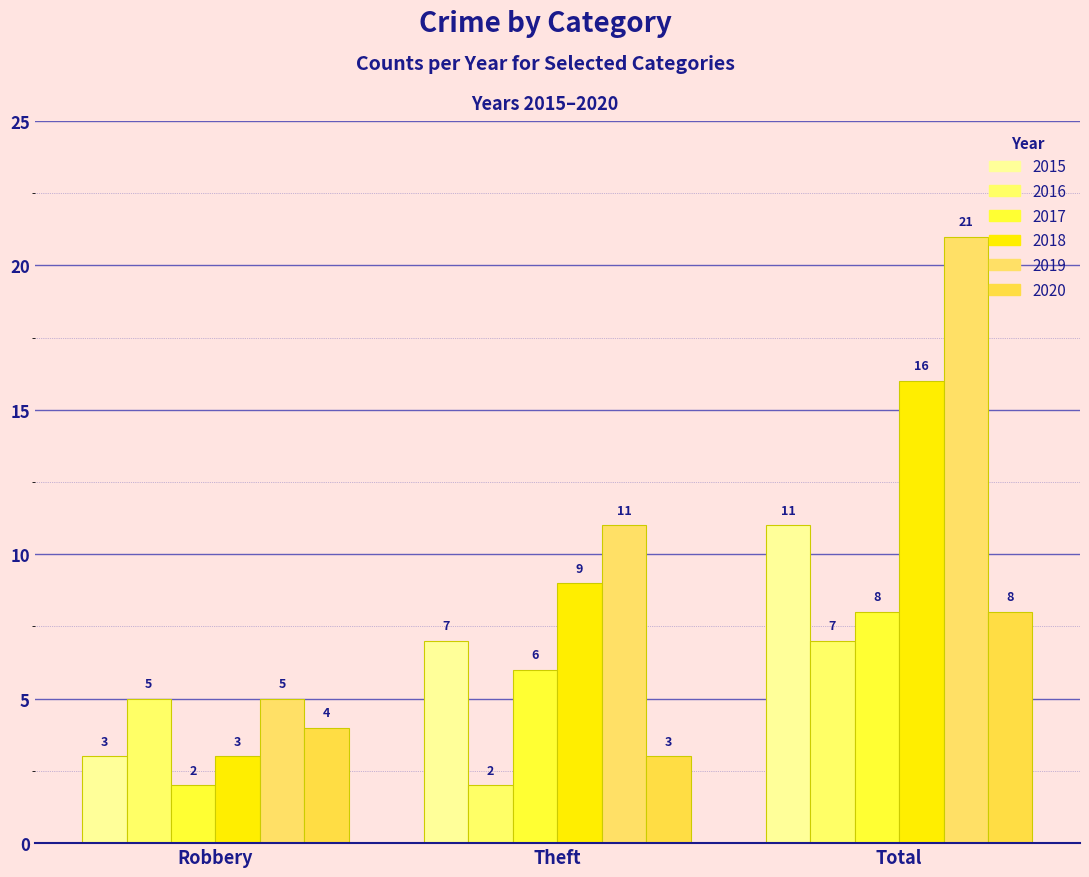

What is the label of the 1st bar from the left?

Robbery